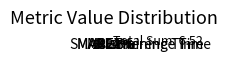

To the nearest percent, what portion does MSE represent?

3%